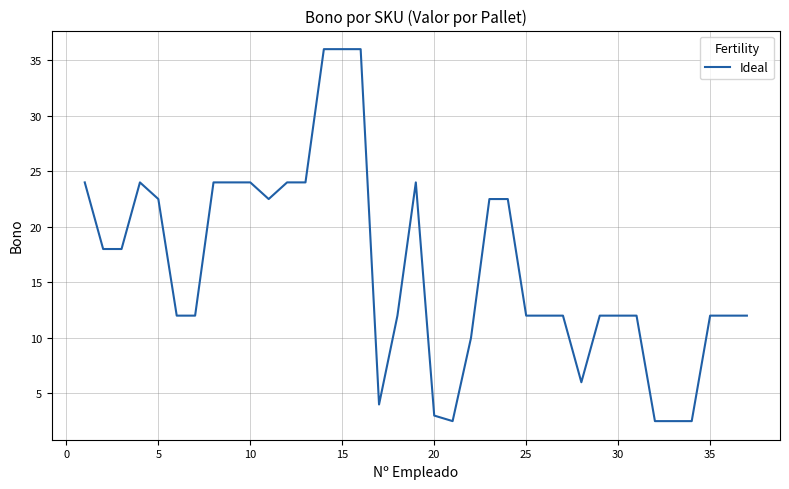

What is the difference between the maximum and minimum values?

33.5